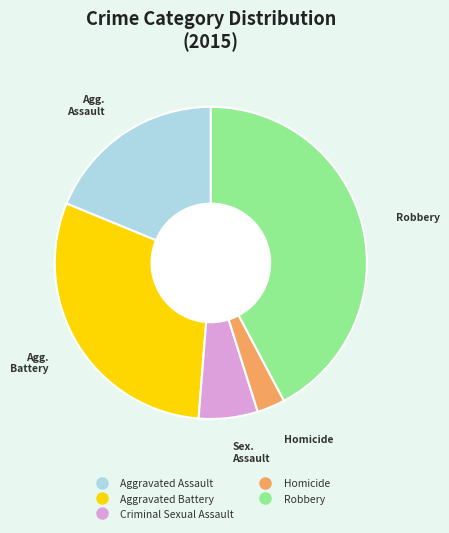

Which slice is the largest?

Robbery